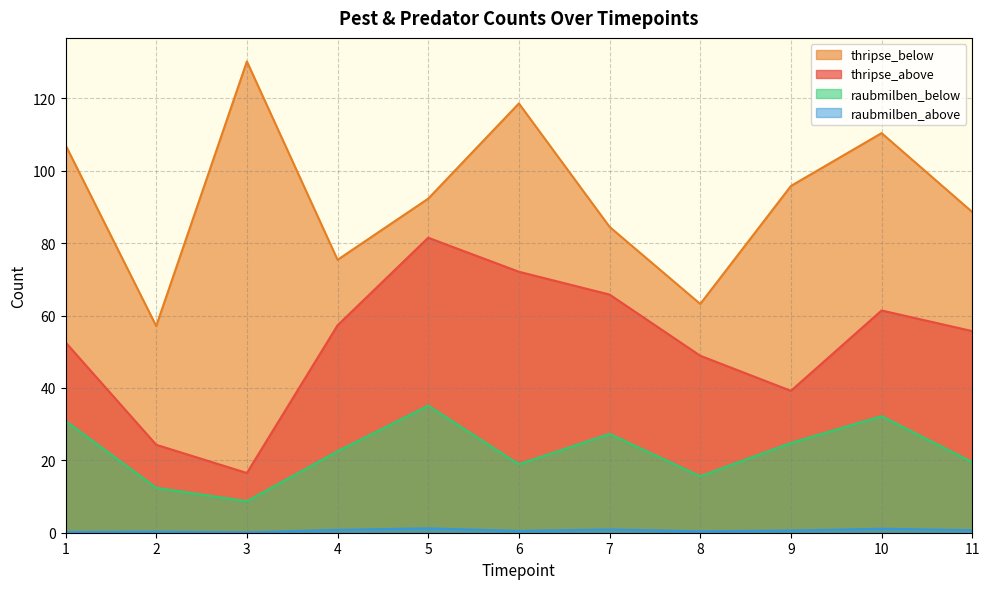

Which category has the lowest value across all series?

3